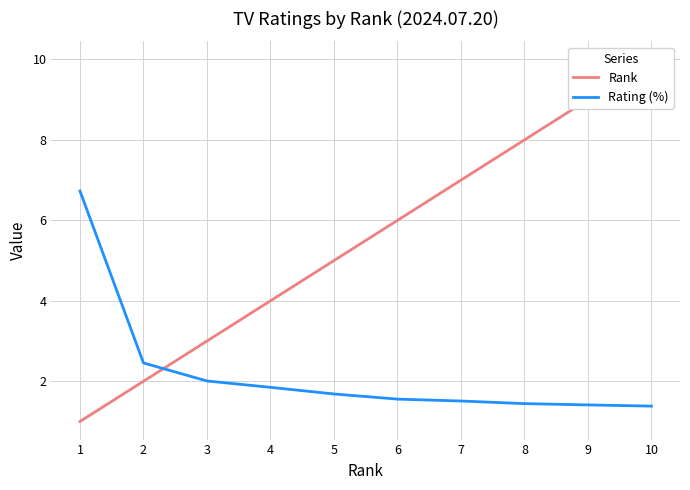

True or false: Rating (%) has more than 2 interior local peaks.

False